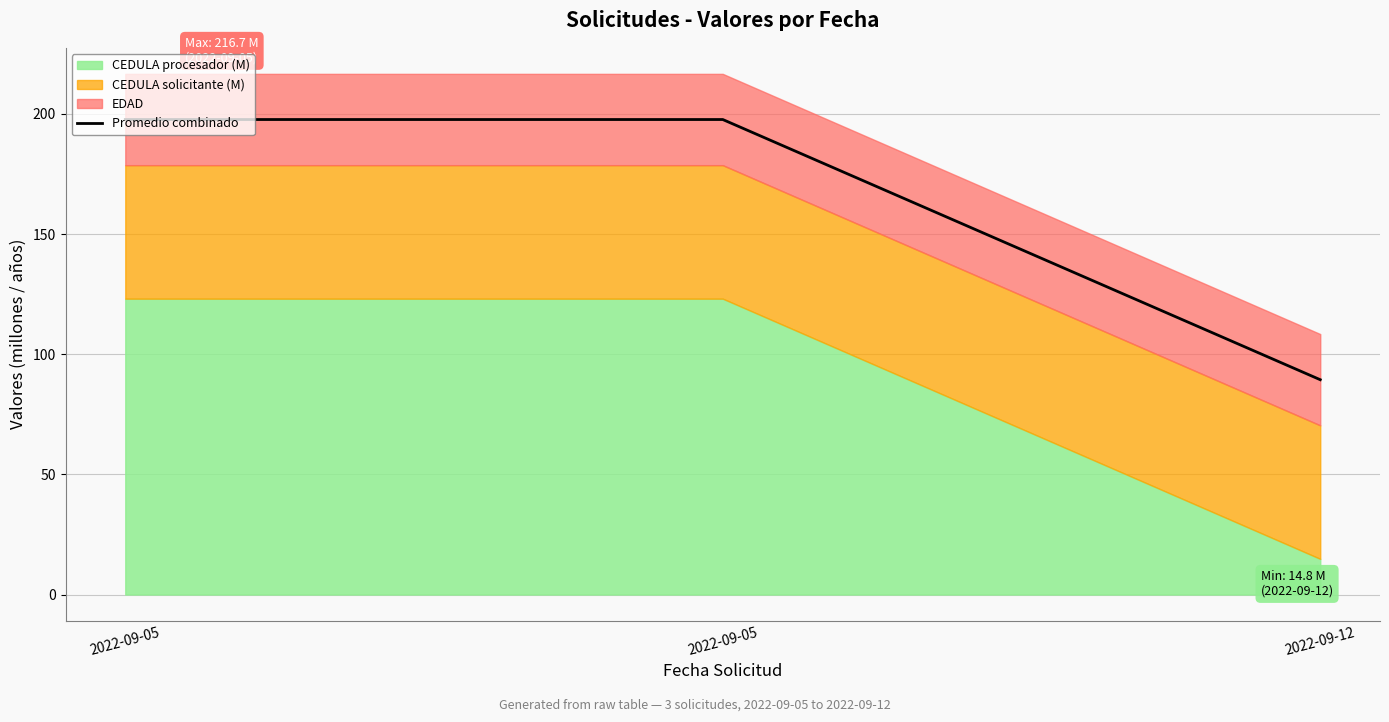

Where is the data nearest to the value 143?

2022-09-12